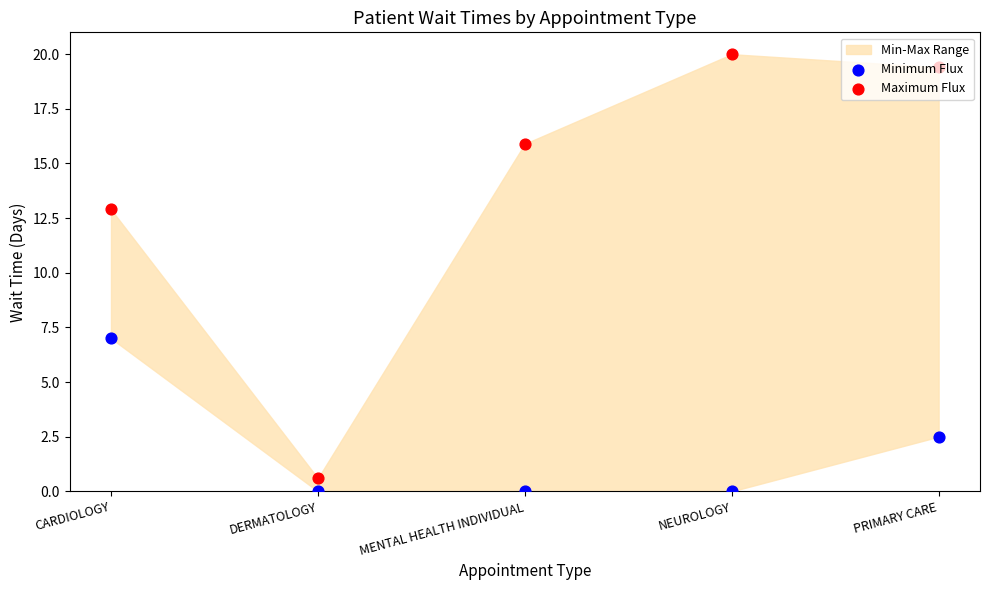

What is the total value across all series at CARDIOLOGY?

19.9